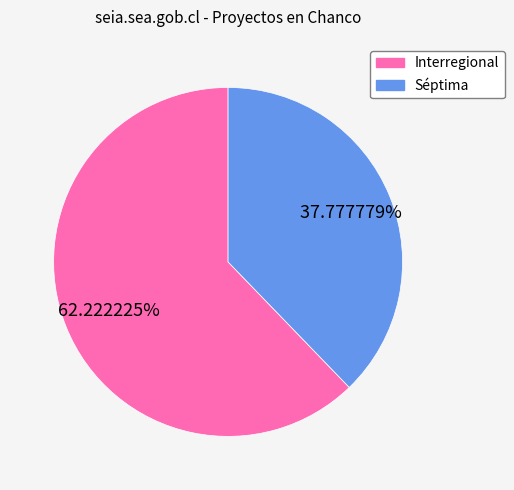

Which slice represents more than half of the pie?

Interregional